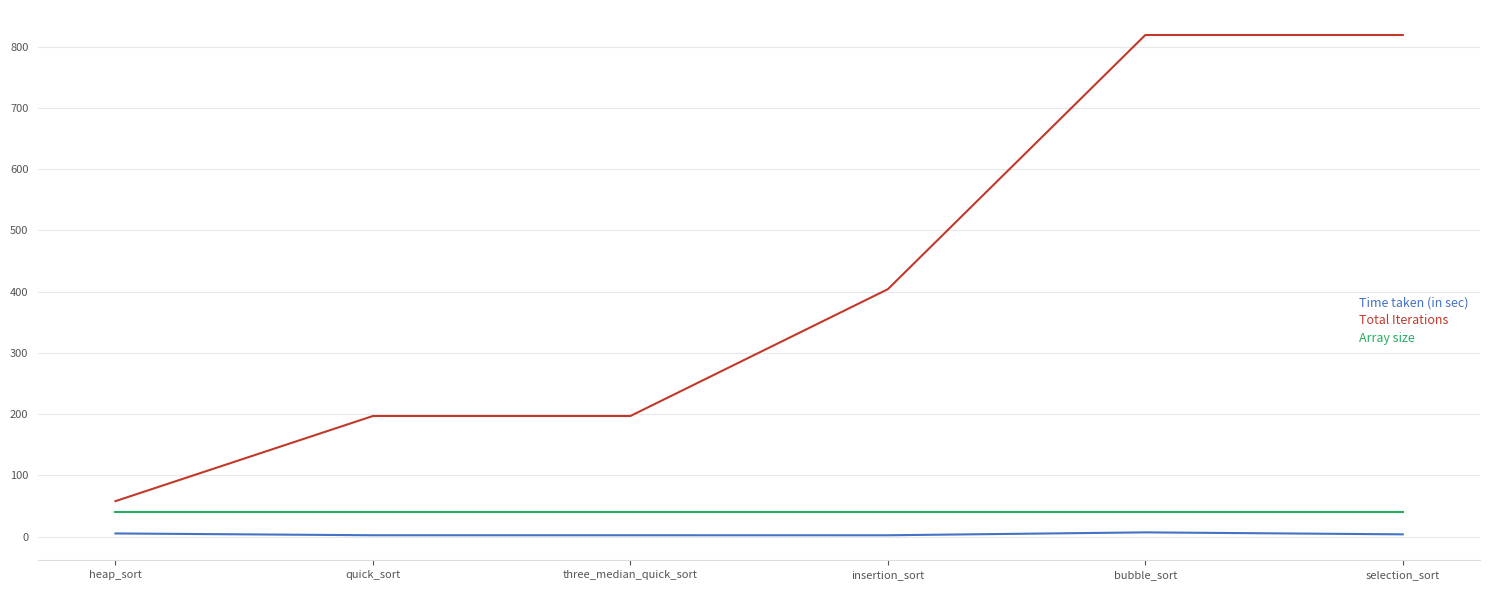

Rank the series at insertion_sort from lowest to highest value.

Time taken (in sec), Array size, Total Iterations